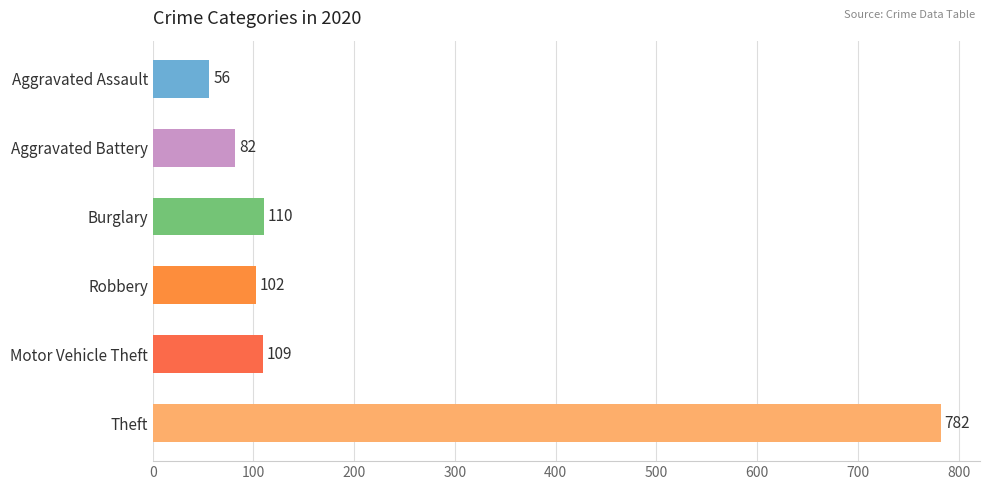

How many data points does each series have?

6